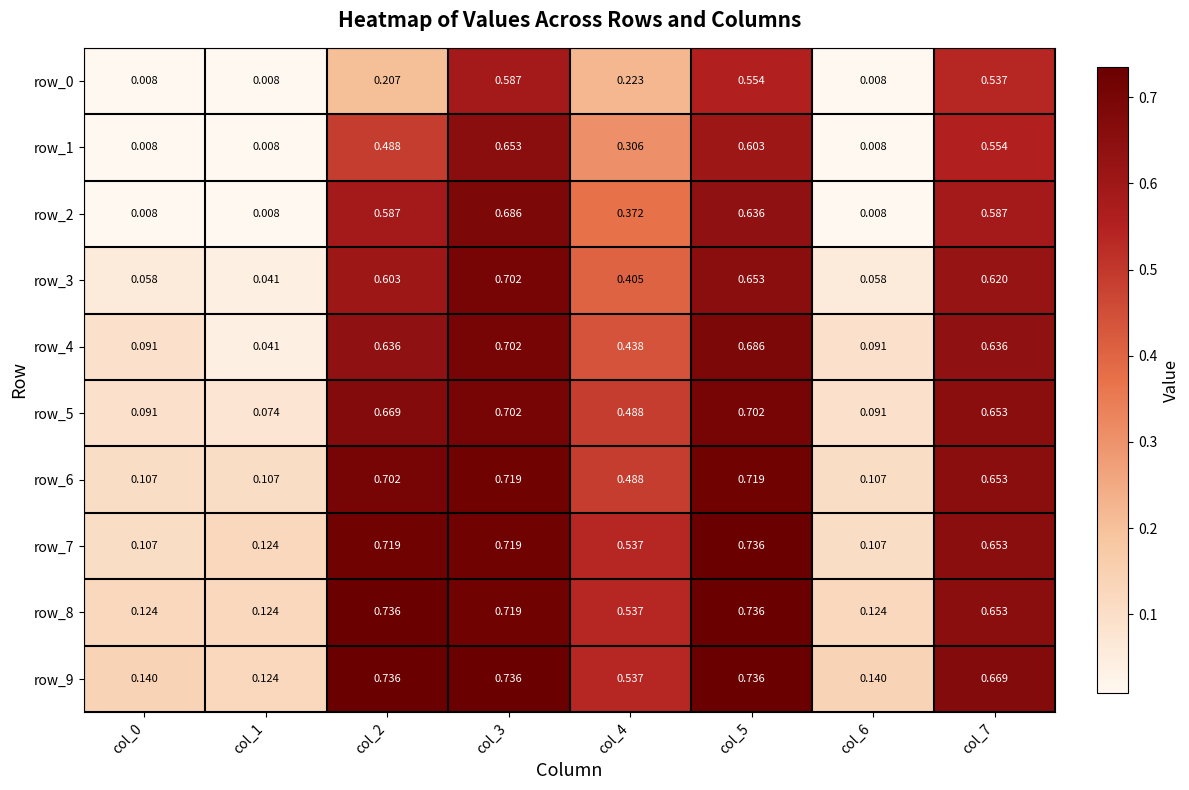

What is the sum of all row_0 values?

2.1